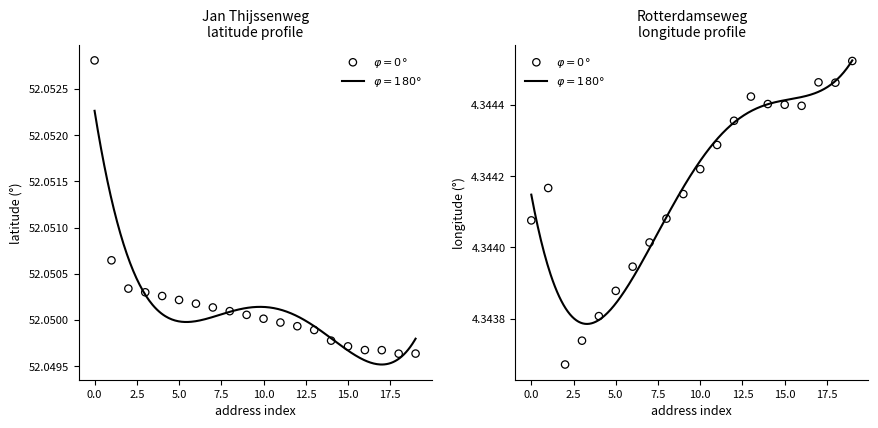

Which series reaches the minimum Y coordinate?

longitude